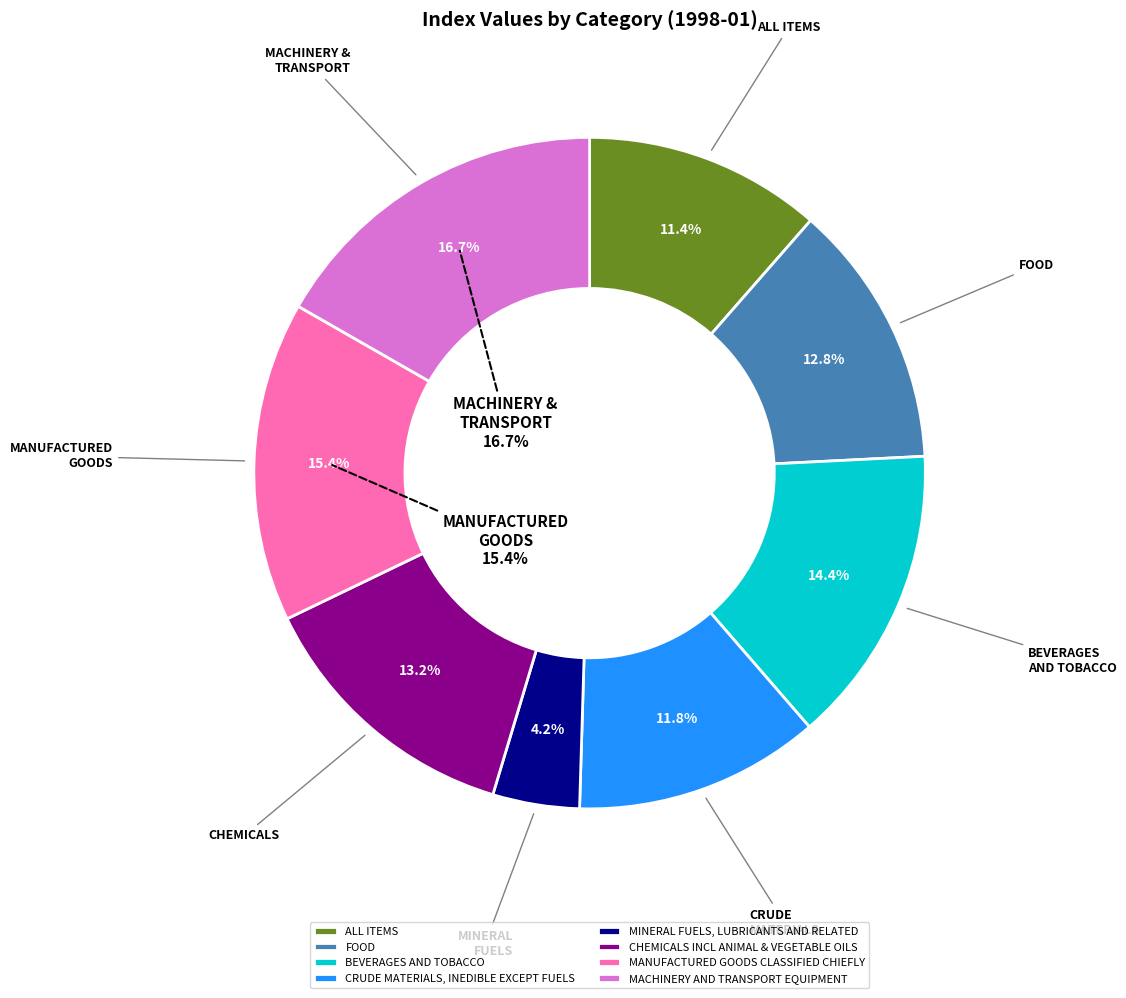

Which slice is the smallest?

MINERAL FUELS, LUBRICANTS AND RELATED